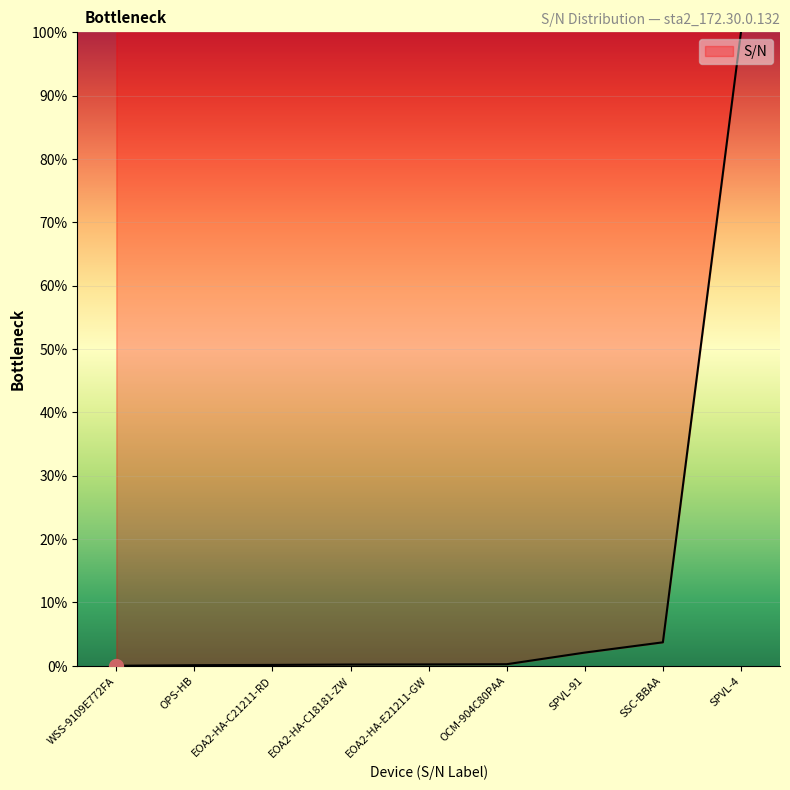

How many lines are shown in the chart?

1